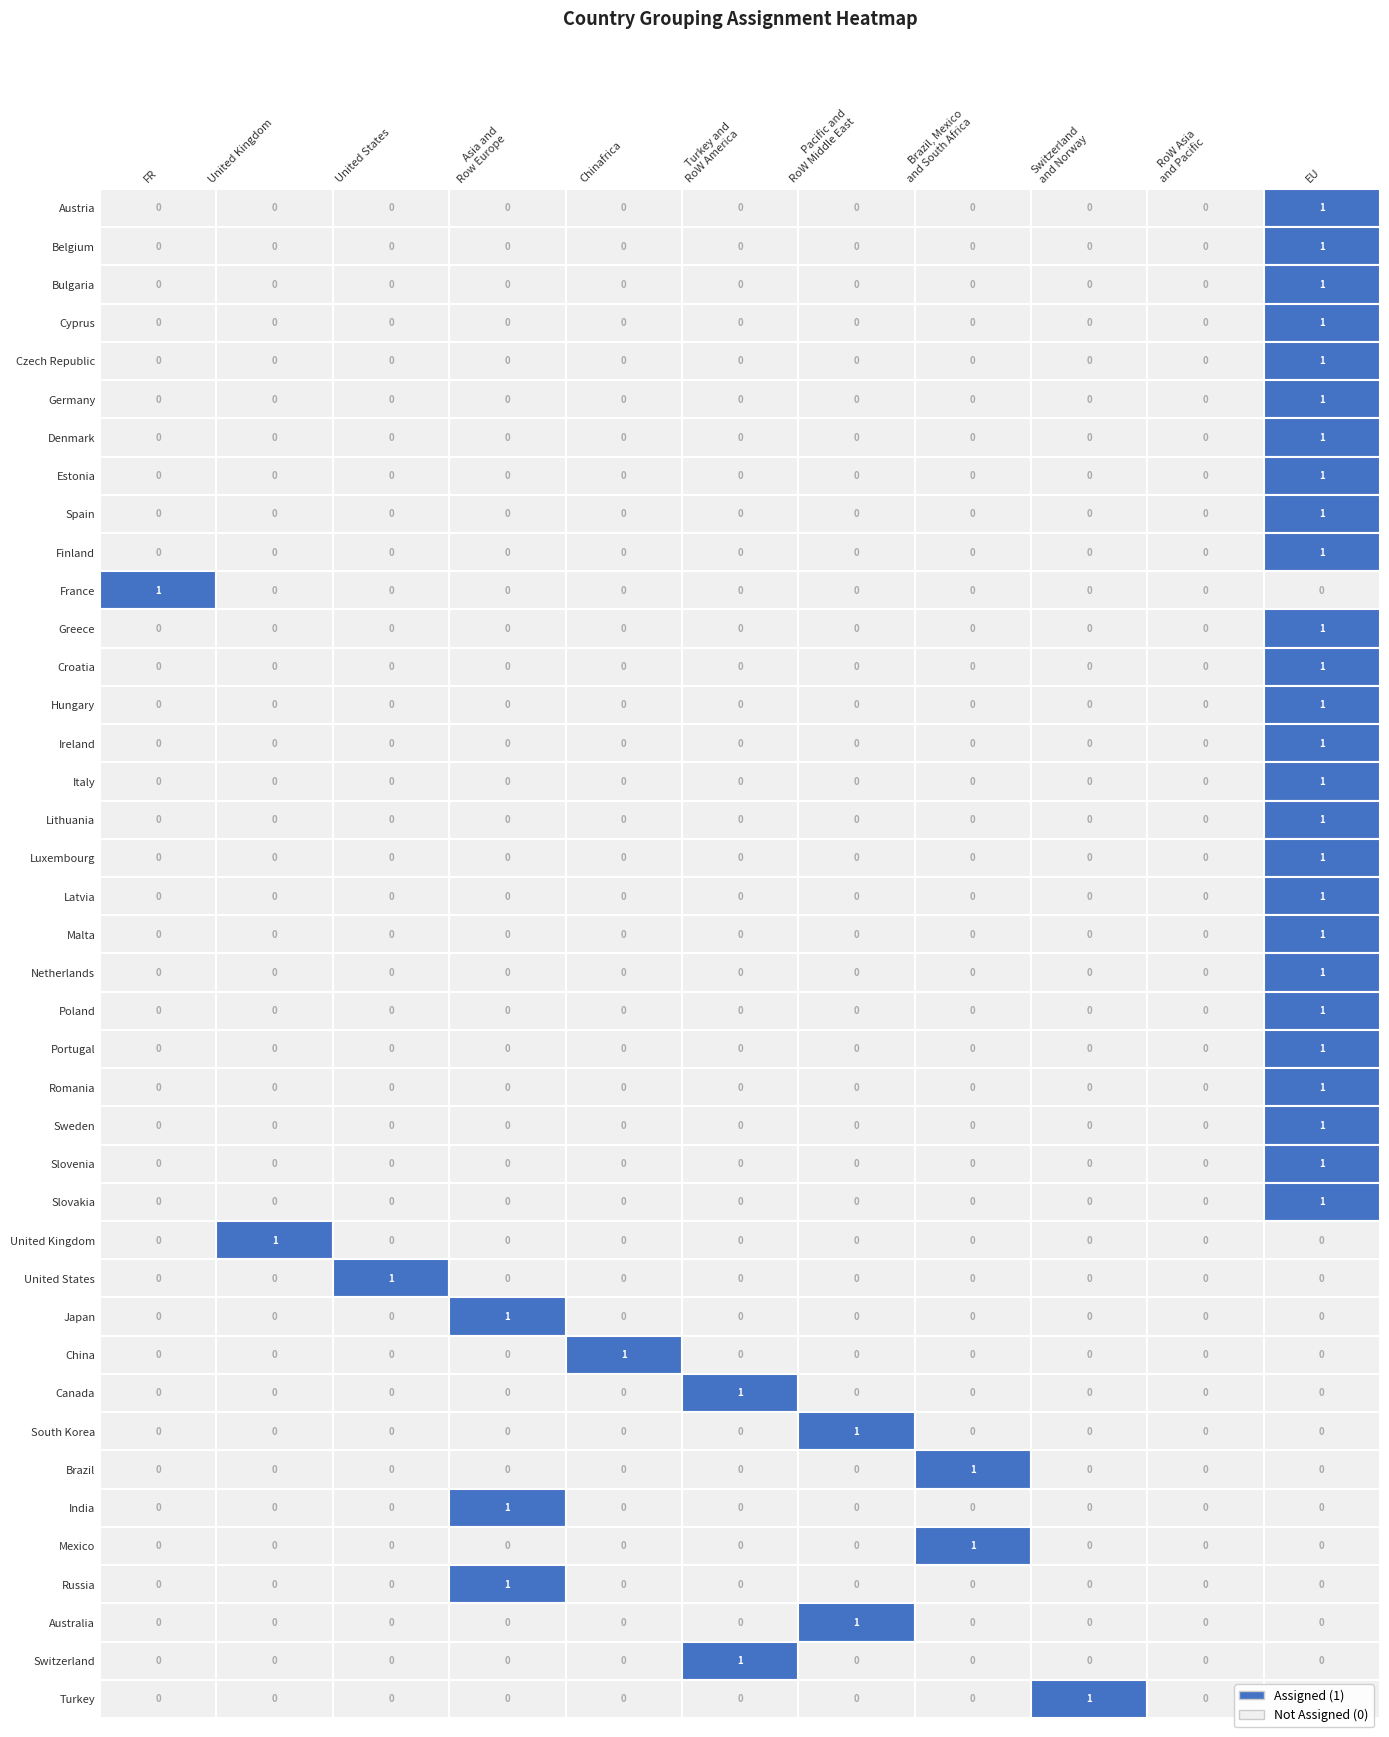

What is the difference between the maximum and minimum values in the Chinafrica series?

1